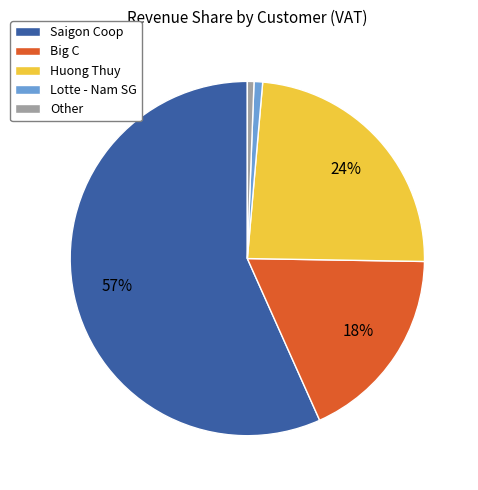

What is the largest slice in the pie chart?

Saigon Coop